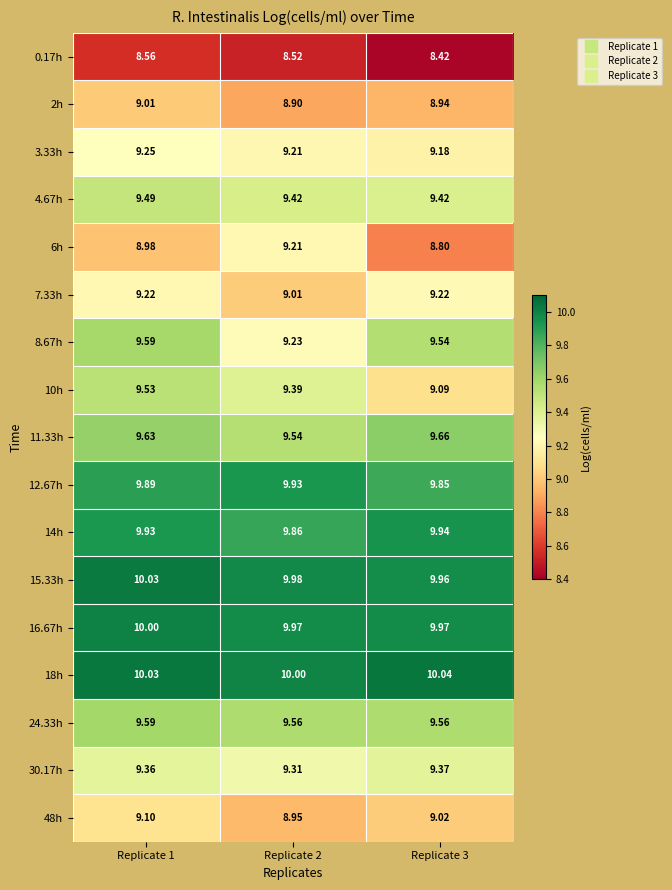

Is the value of 6h at Replicate 1 greater than the value of 10h at Replicate 1?

No